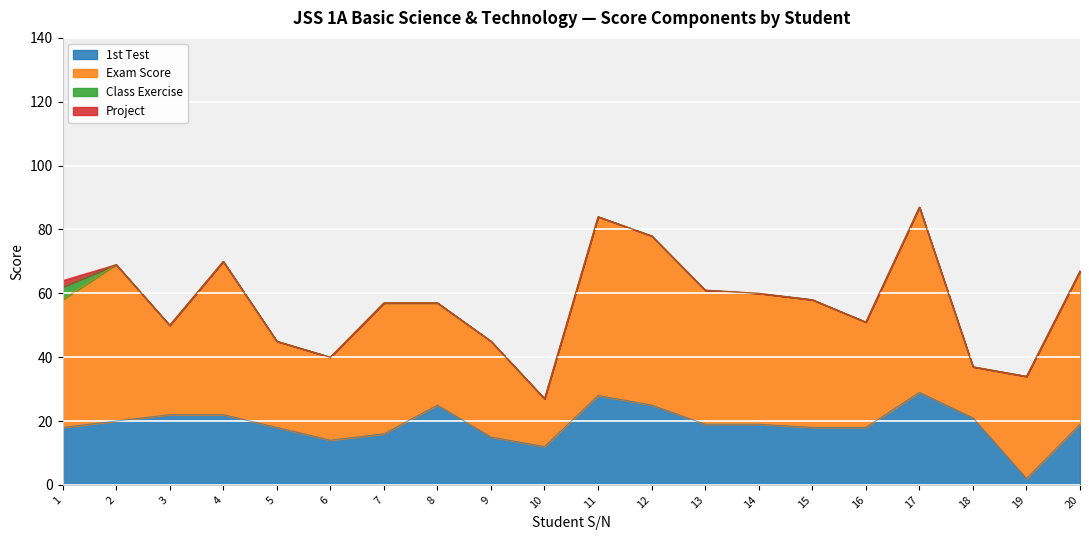

Reading right to left, transcribe all the data shown in this chart.

1st Test: 20=19	19=2	18=21	17=29	16=18	15=18	14=19	13=19	12=25	11=28	10=12	9=15	8=25	7=16	6=14	5=18	4=22	3=22	2=20	1=18
Exam Score: 20=48	19=32	18=16	17=58	16=33	15=40	14=41	13=42	12=53	11=56	10=15	9=30	8=32	7=41	6=26	5=27	4=48	3=28	2=49	1=40
Class Exercise: 20=0	19=0	18=0	17=0	16=0	15=0	14=0	13=0	12=0	11=0	10=0	9=0	8=0	7=0	6=0	5=0	4=0	3=0	2=0	1=4
Project: 20=0	19=0	18=0	17=0	16=0	15=0	14=0	13=0	12=0	11=0	10=0	9=0	8=0	7=0	6=0	5=0	4=0	3=0	2=0	1=2